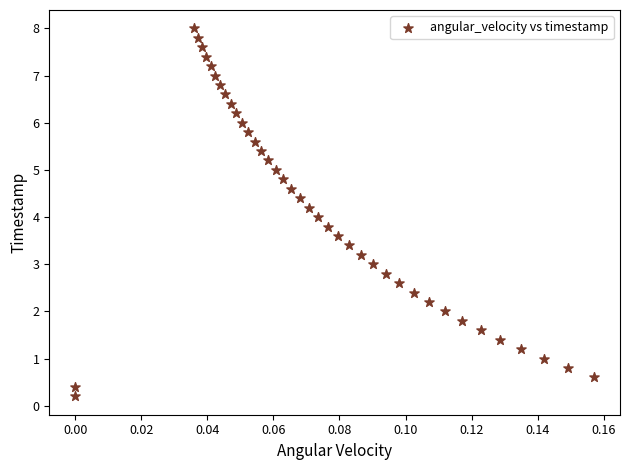

What is the range of Y values (max minus min)?

7.8